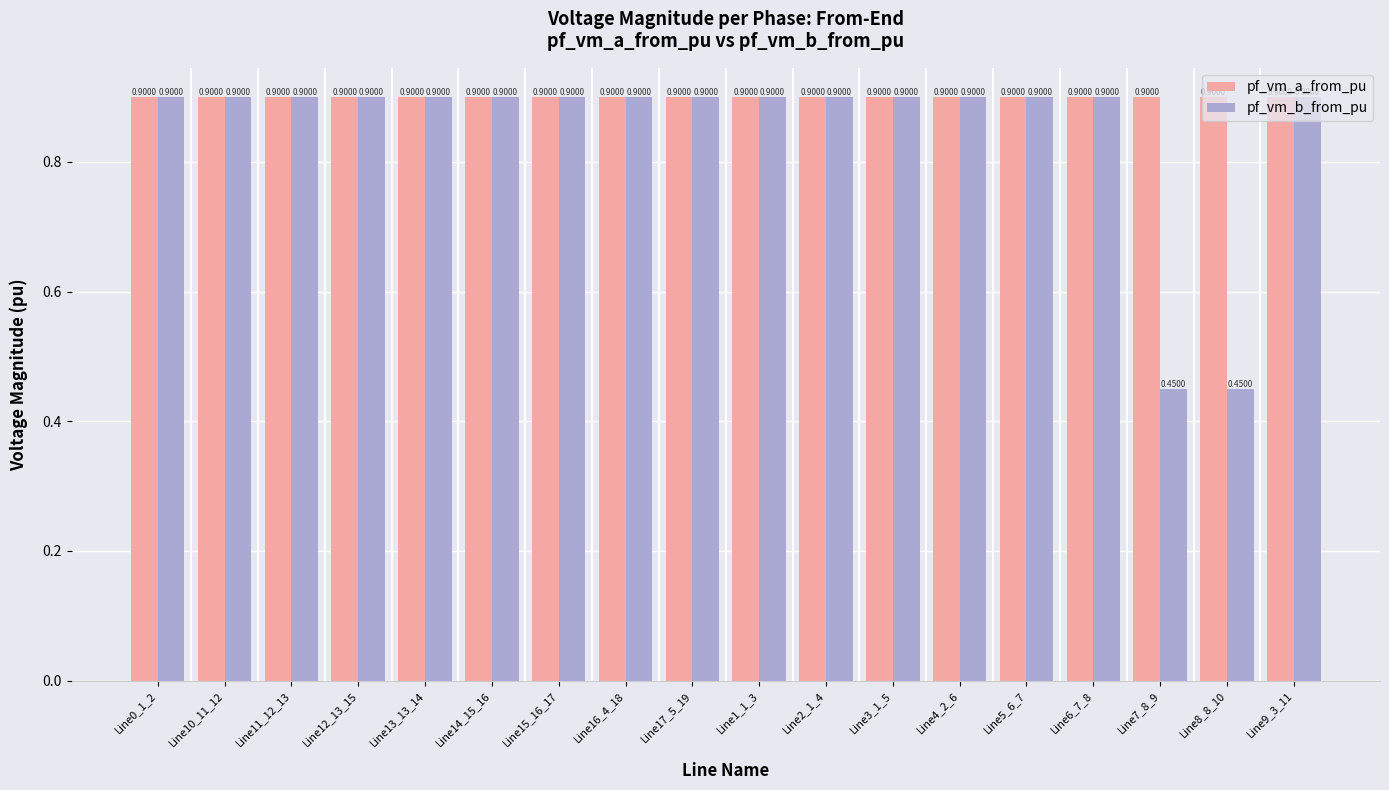

Rank the series at Line7_8_9 from highest to lowest value.

pf_vm_a_from_pu, pf_vm_b_from_pu